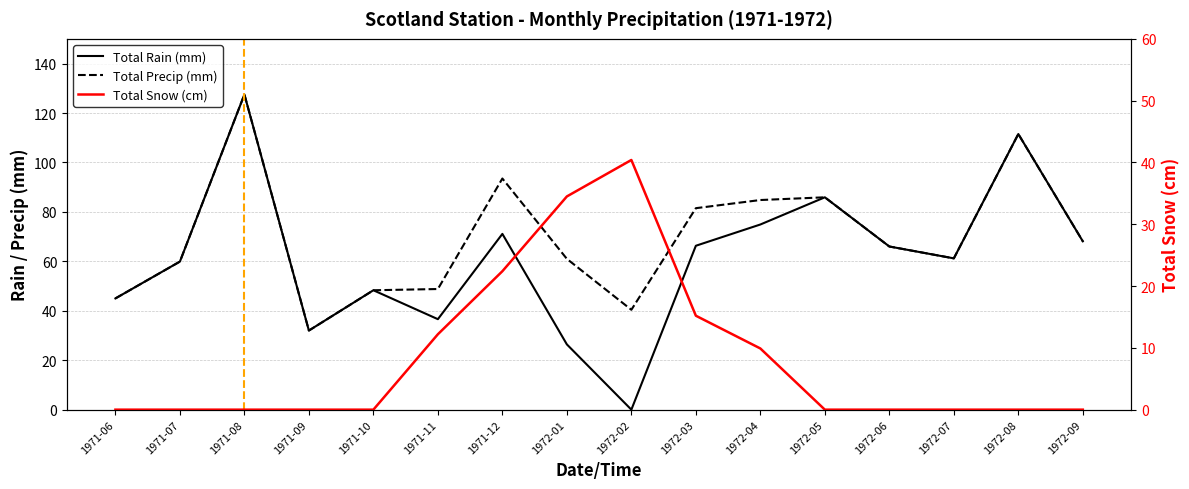

What is the sum of all Total Precip (mm) values?

1115.4